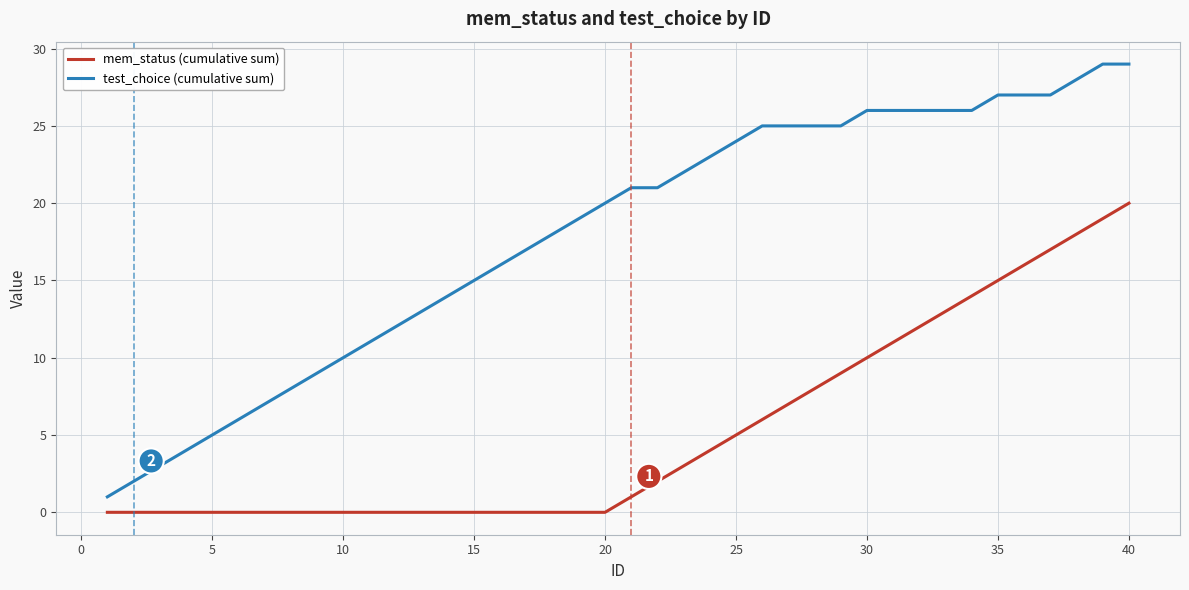

What is the difference between the maximum and minimum values in the mem_status (cumulative sum) series?

20